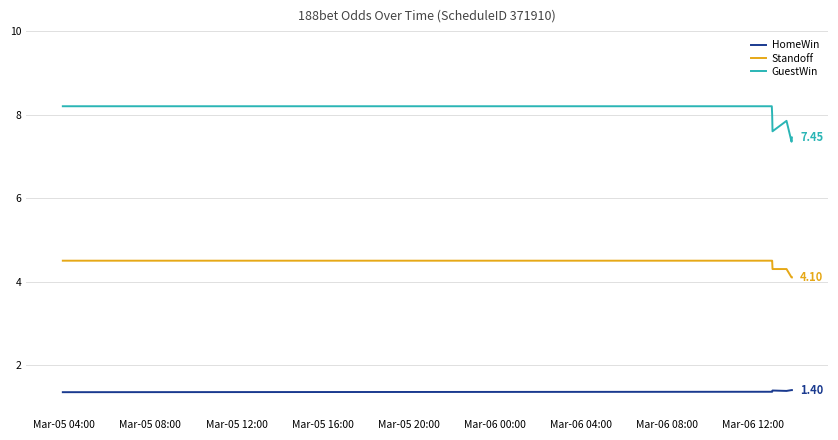

Count the number of data series in this chart.

3